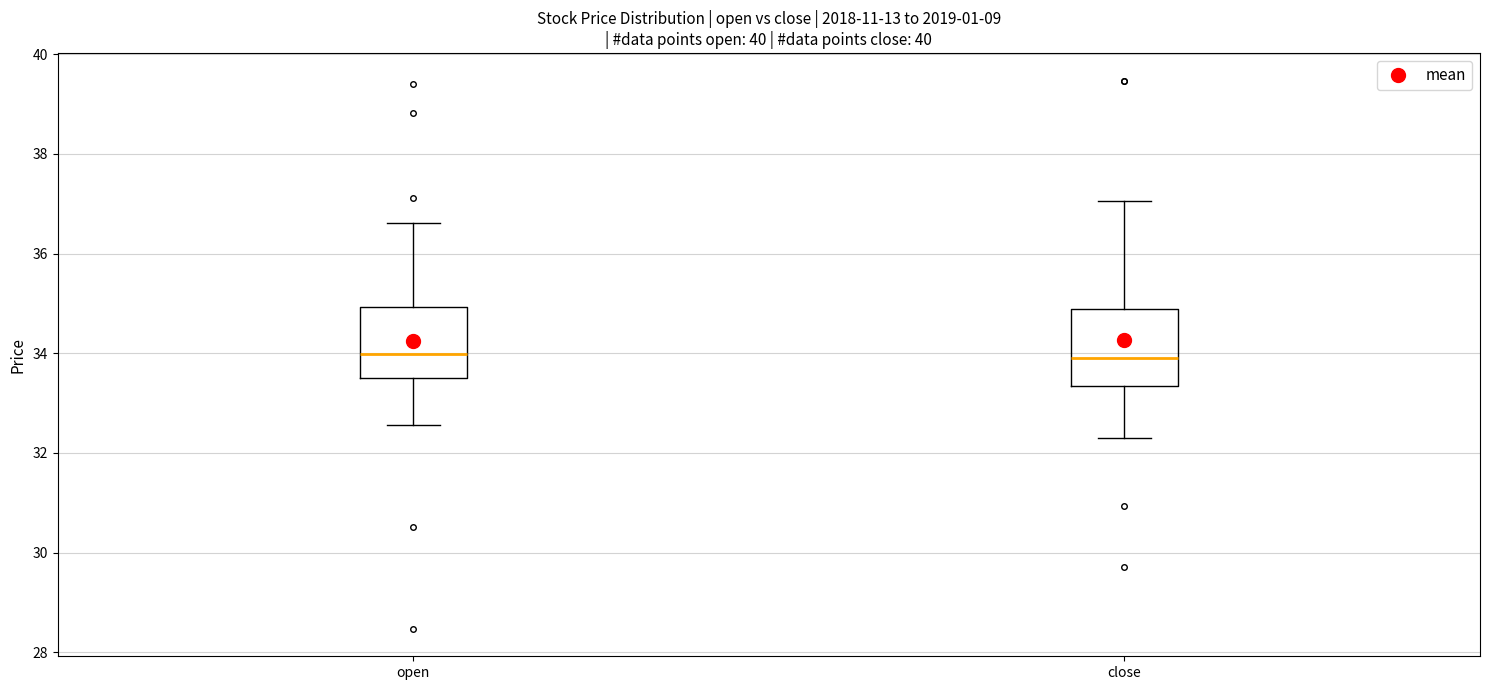

Reading left to right, transcribe this box plot: for each box, give where its median line is, the range the box spans, and where its two whiskers end, as read against the y-axis. The values are not printed on the chart, so give them approximately, as read against the axis.

open: median 34.0, box 33.4 to 35.0, whiskers 32.6 to 36.6
close: median 34.0, box 33.4 to 34.8, whiskers 32.4 to 37.0